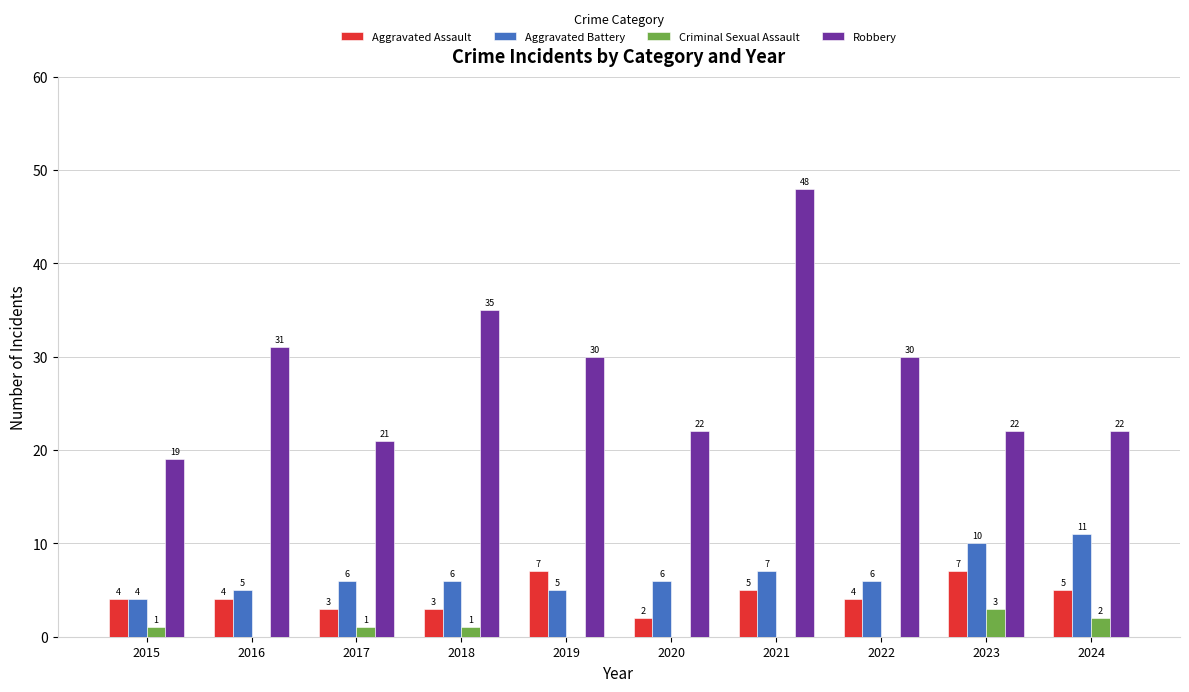

Which label corresponds to the largest value in the chart?

2021